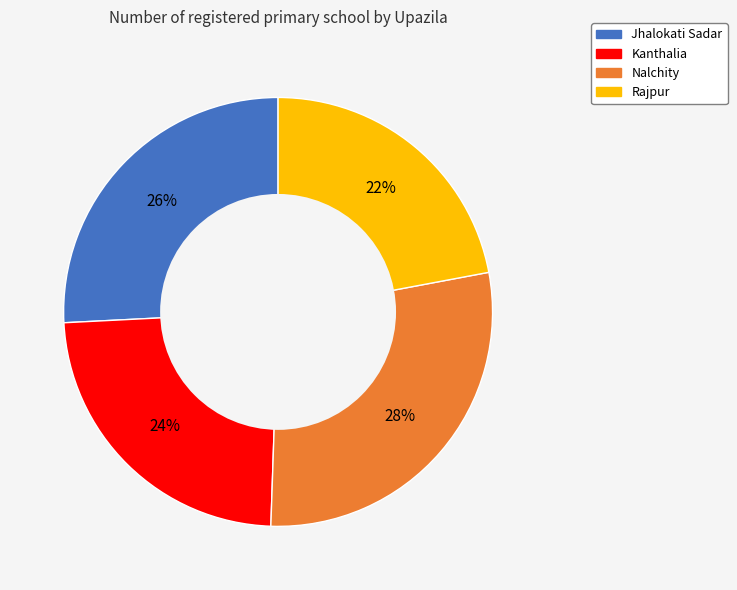

To the nearest percent, what is the average slice percentage?

25%